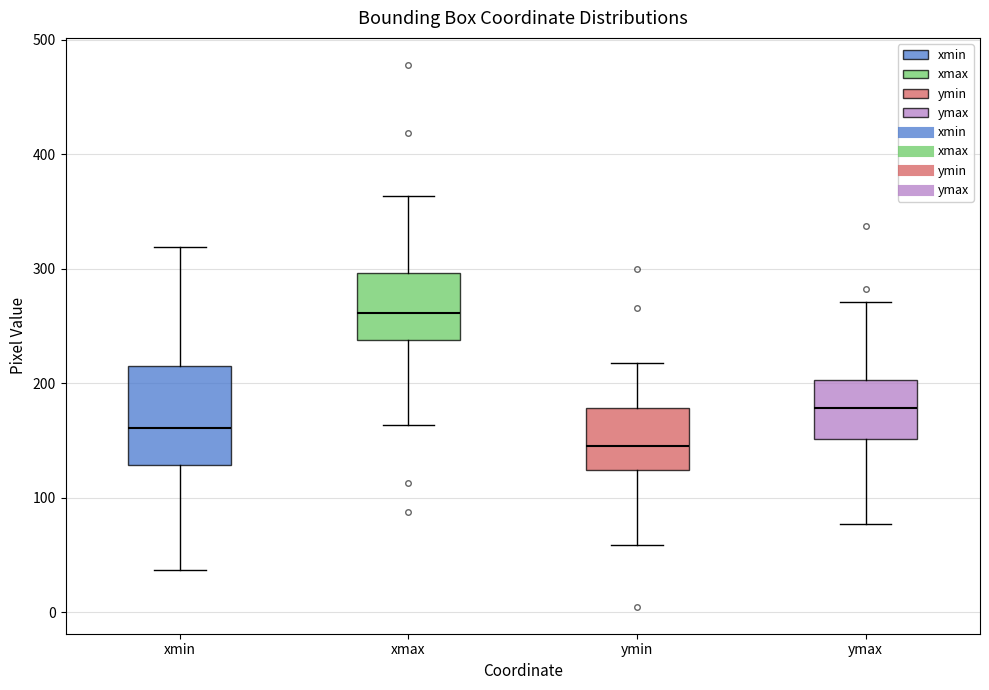

Where is the upper edge of the box for ymin on the y-axis? The values are not printed on the chart, so give them approximately, as read against the axis.

180